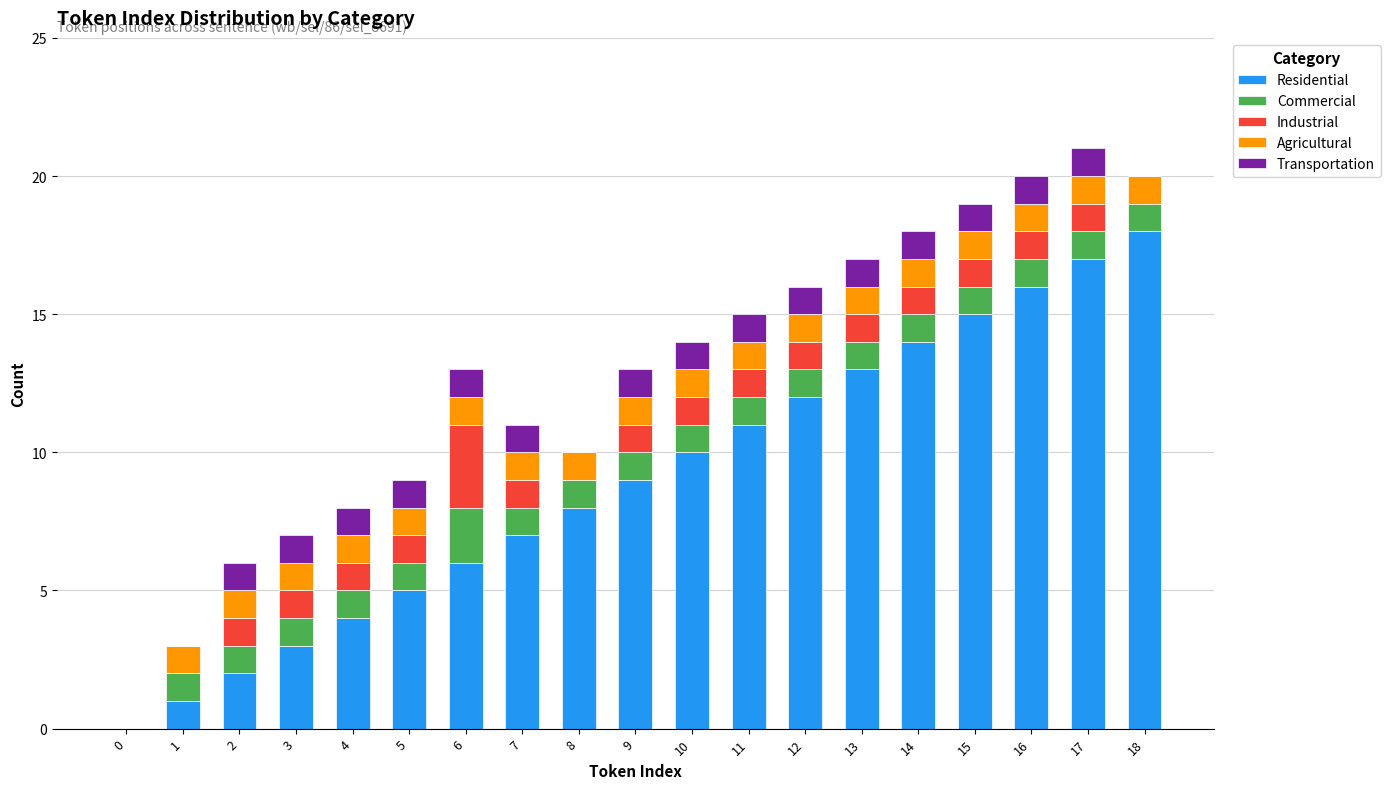

What is the sum of all Residential values?

171